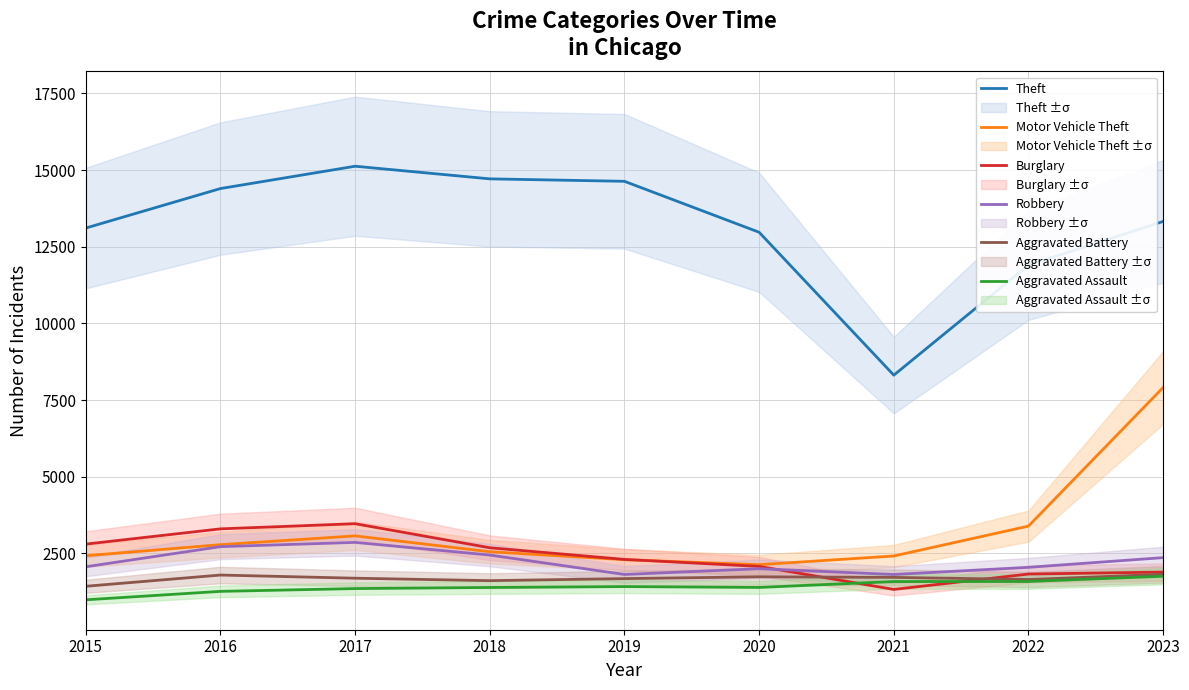

Reading right to left, extract all data points from this chart.

Theft: 2023=13325	2022=11899	2021=8312	2020=12972	2019=14633	2018=14713	2017=15125	2016=14397	2015=13109
Motor Vehicle Theft: 2023=7909	2022=3390	2021=2415	2020=2132	2019=2295	2018=2554	2017=3071	2016=2784	2015=2424
Burglary: 2023=1891	2022=1827	2021=1325	2020=2076	2019=2304	2018=2684	2017=3468	2016=3300	2015=2803
Robbery: 2023=2362	2022=2046	2021=1812	2020=2001	2019=1813	2018=2446	2017=2859	2016=2720	2015=2064
Aggravated Battery: 2023=1818	2022=1649	2021=1718	2020=1737	2019=1678	2018=1611	2017=1691	2016=1794	2015=1428
Aggravated Assault: 2023=1755	2022=1584	2021=1582	2020=1390	2019=1418	2018=1389	2017=1353	2016=1262	2015=987